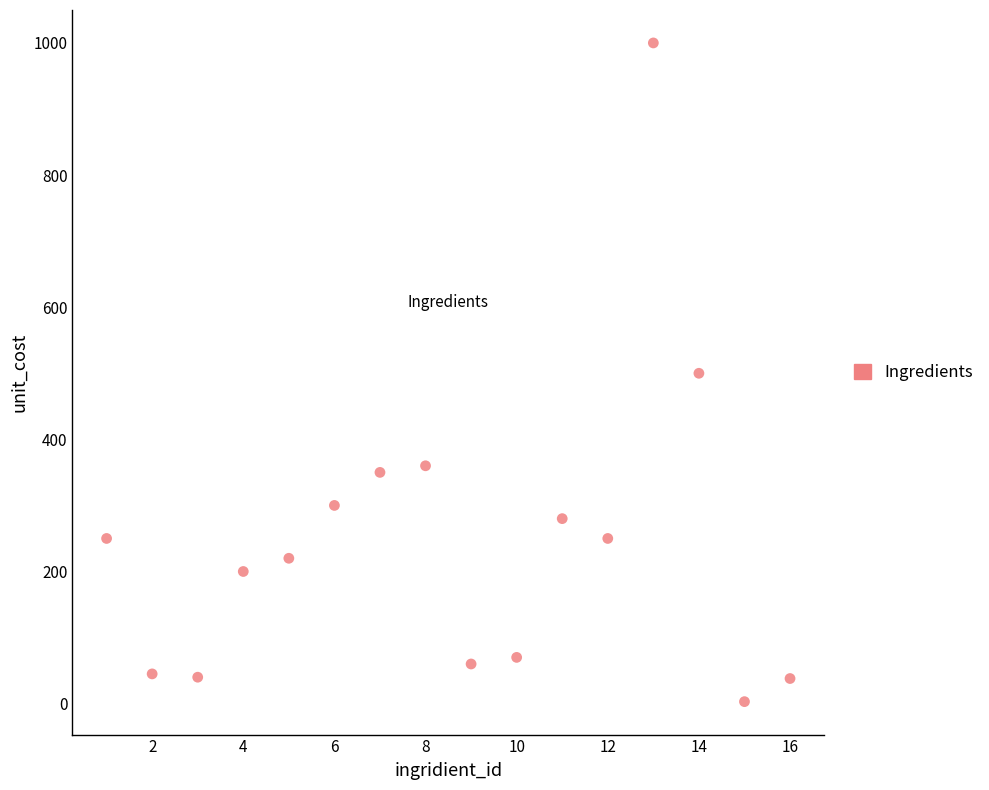

What is the range of X values (max minus min)?

15